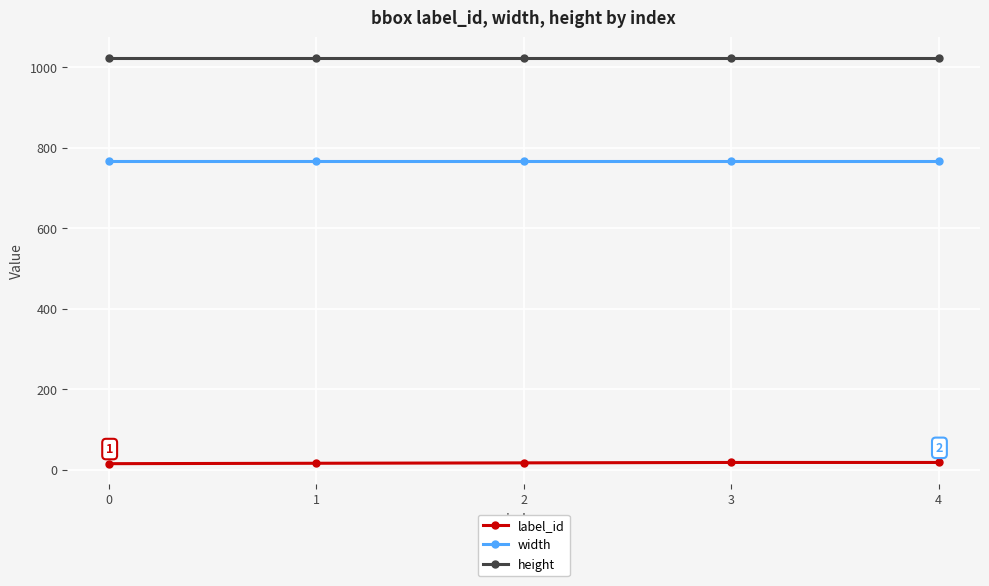

What is the approximate value of height at 2?

1024